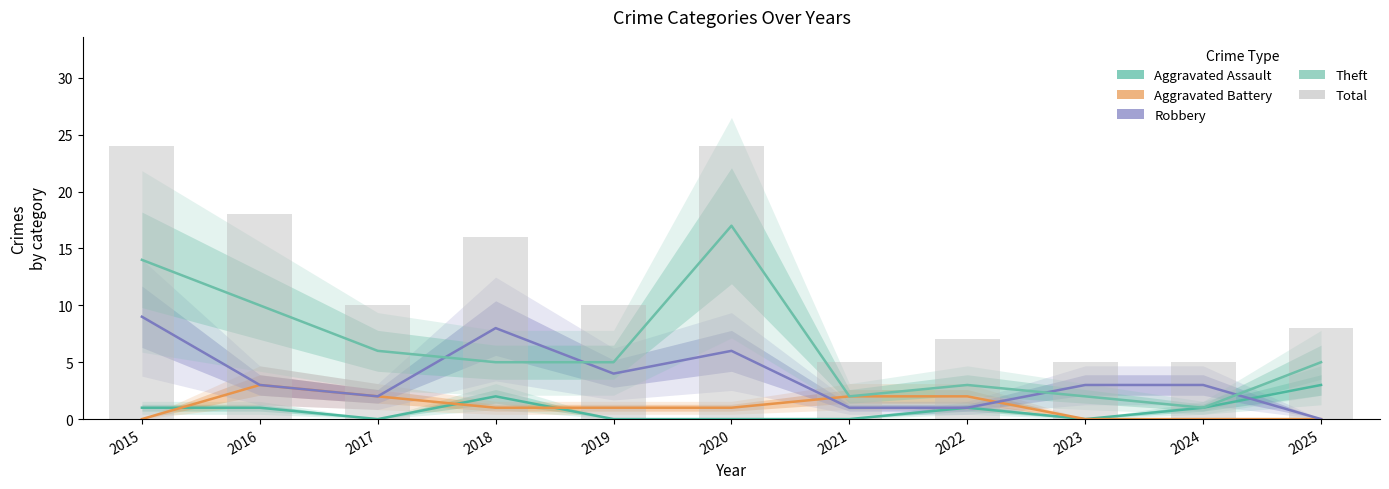

Which category has the highest value in the Theft series?

2020